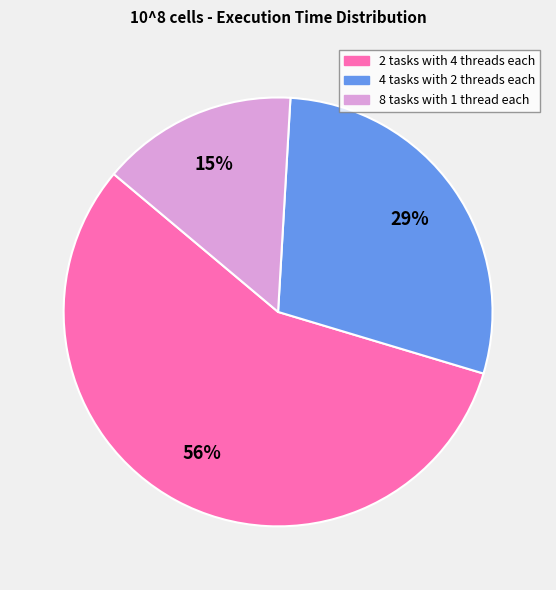

Do 8 tasks with 1 thread each and 2 tasks with 4 threads each together represent more than half of the pie?

Yes